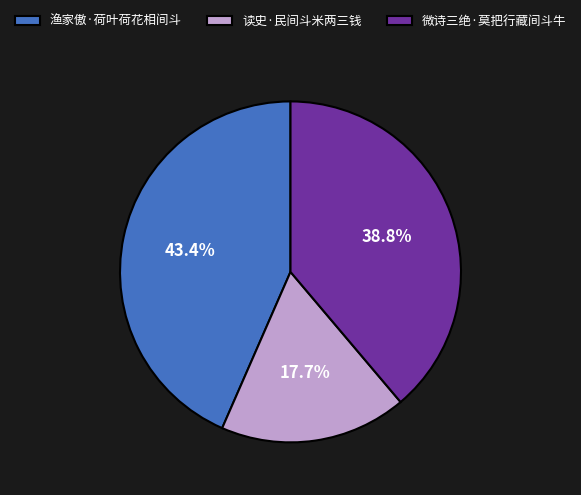

How many slices are in this pie chart?

3